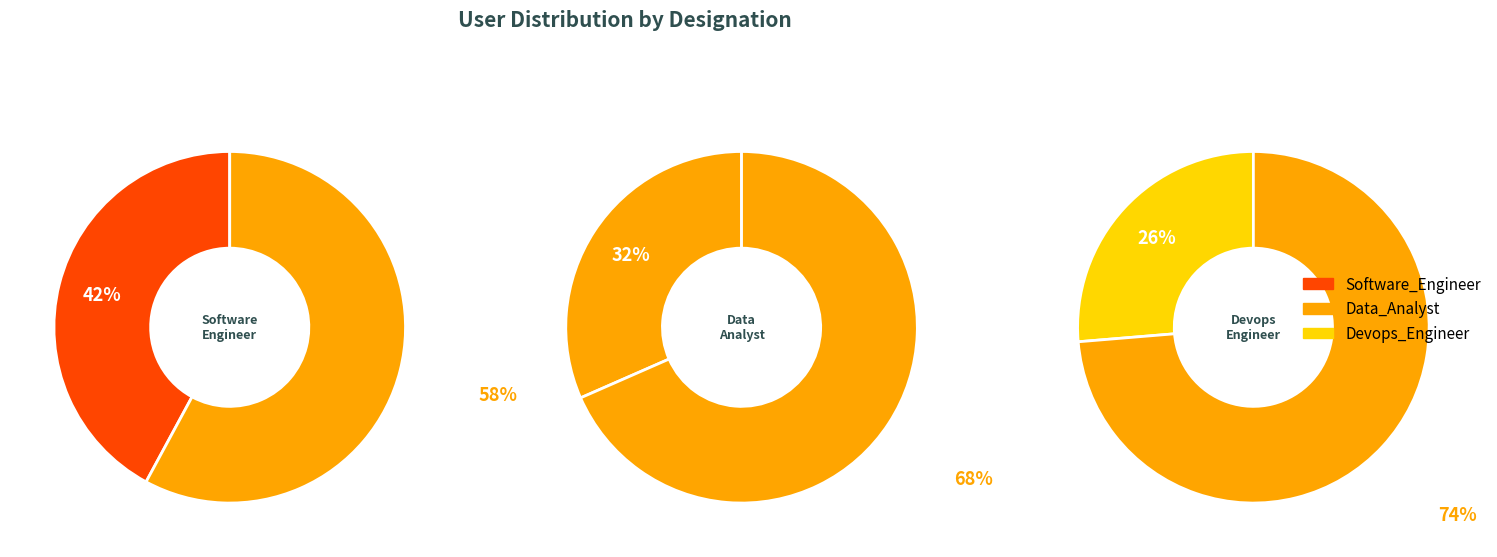

How many slices are in this pie chart?

3